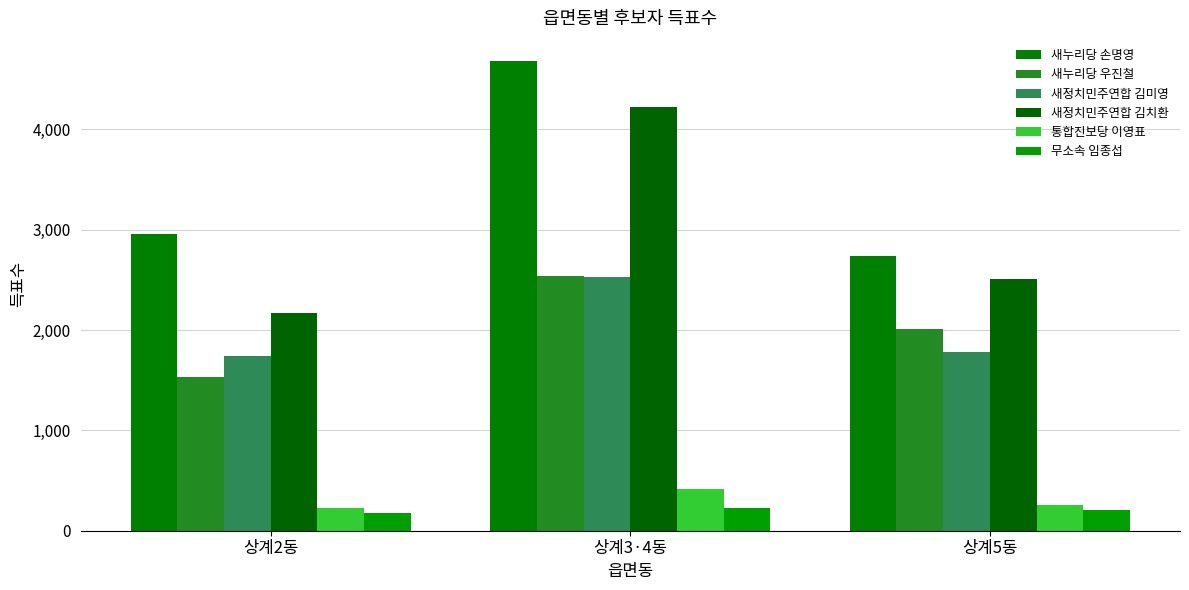

Is it true that 통합진보당 이영표 equals 57 at 상계2동?

False